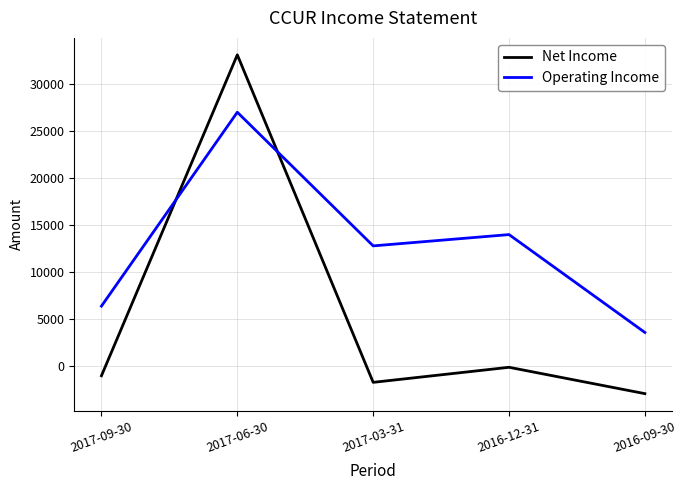

Which series has the largest total across all categories?

Operating Income